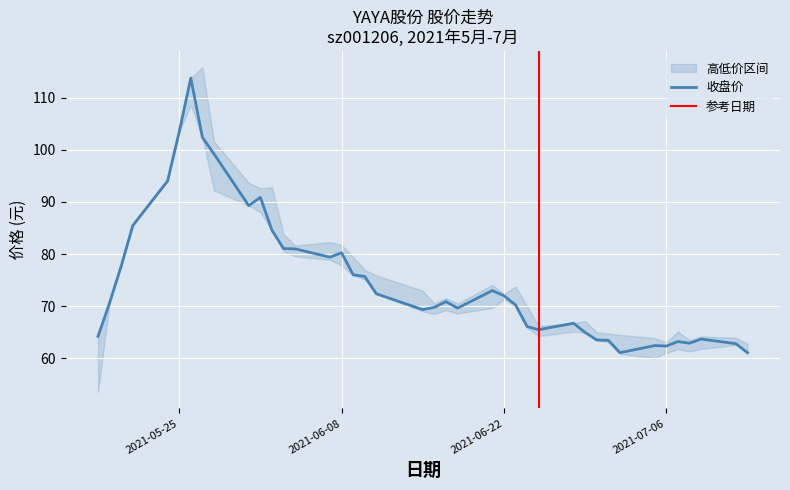

True or false: 最高价 and 收盘价 cross at least once.

False